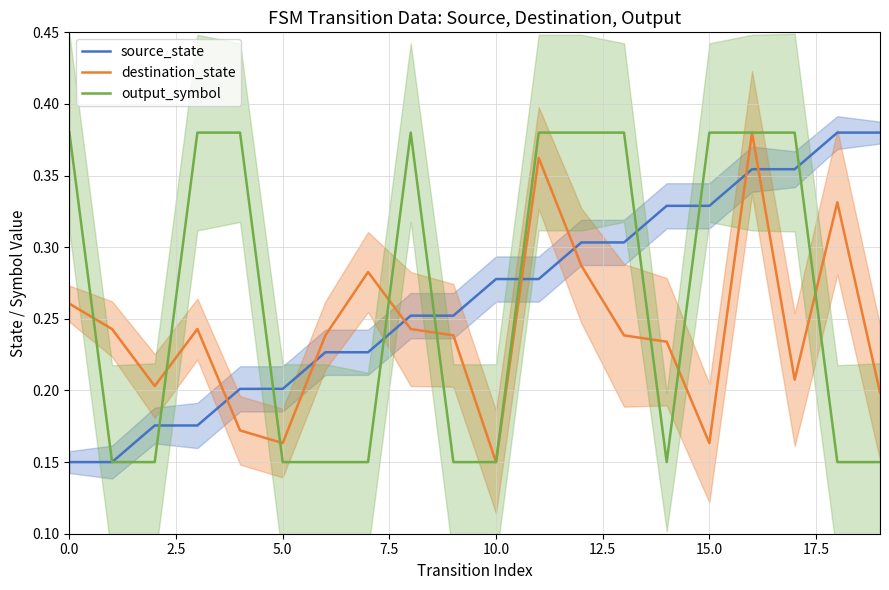

Where is destination_state nearest to the value 0?

10.0